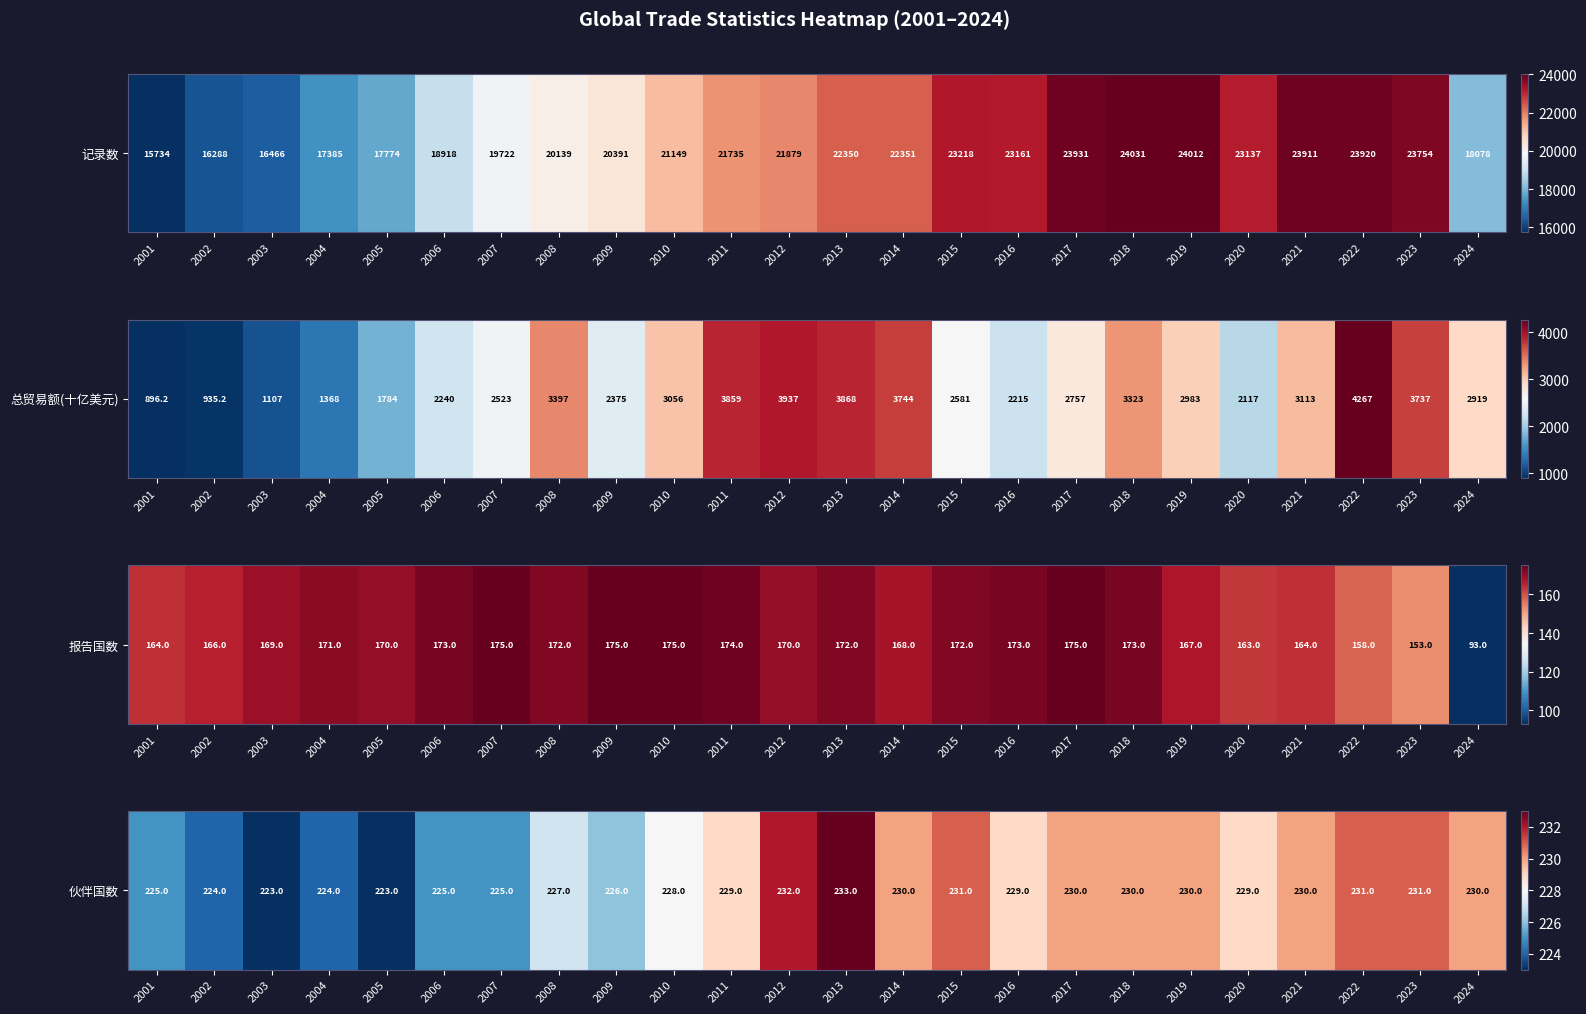

The value at 2008 is 370. True or false?

False